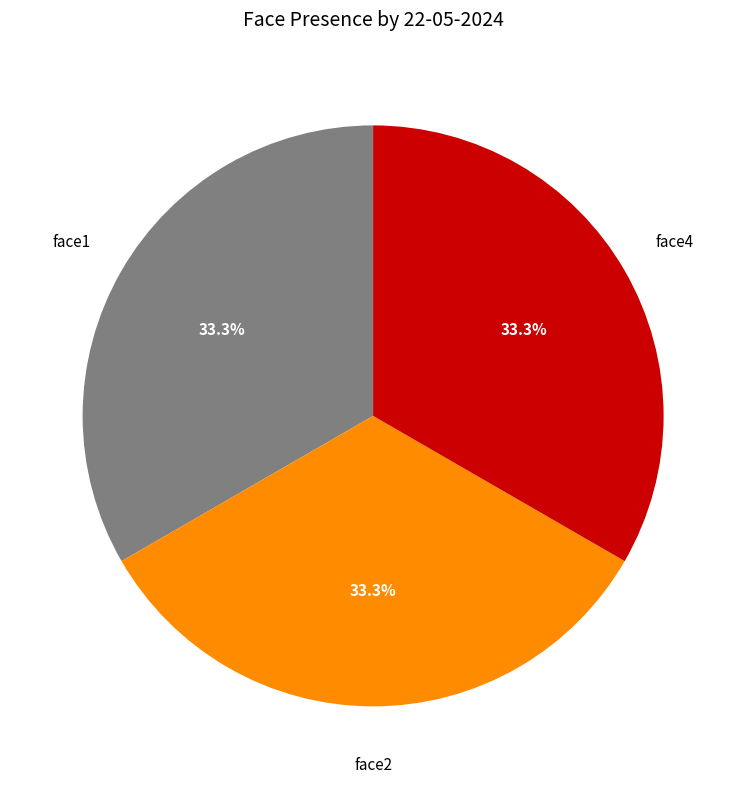

How many segments does this pie chart have?

3